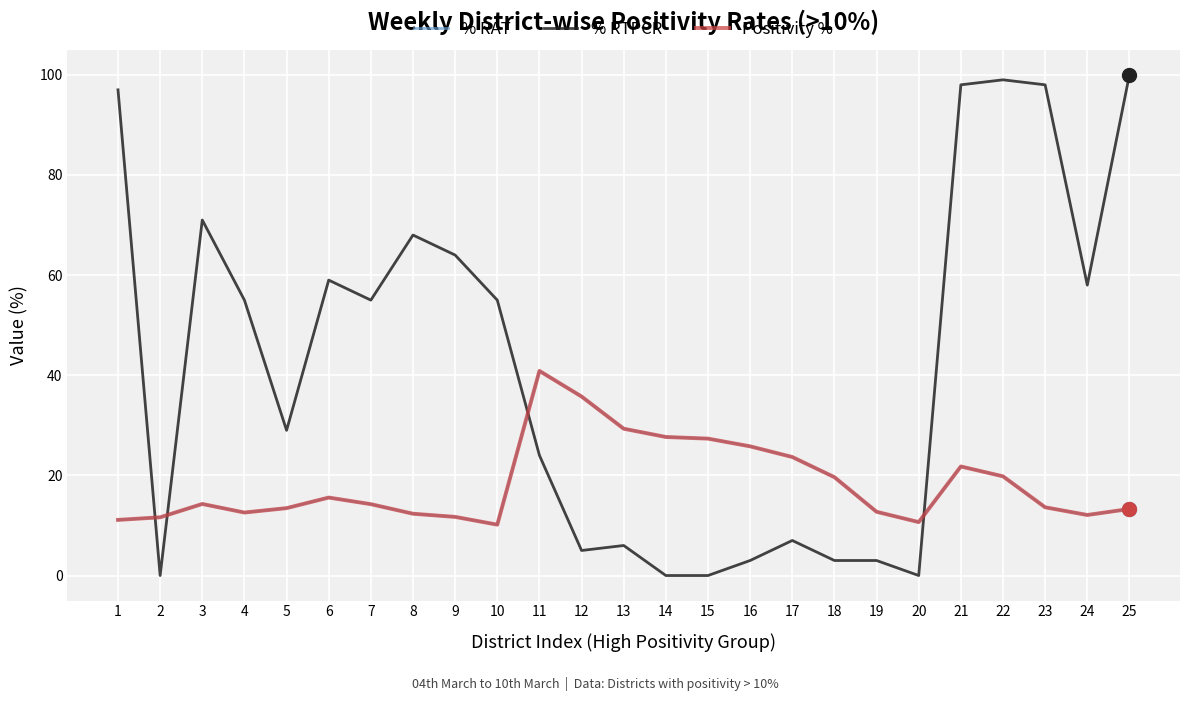

Where does the % RTPCR series first go above 55?

1